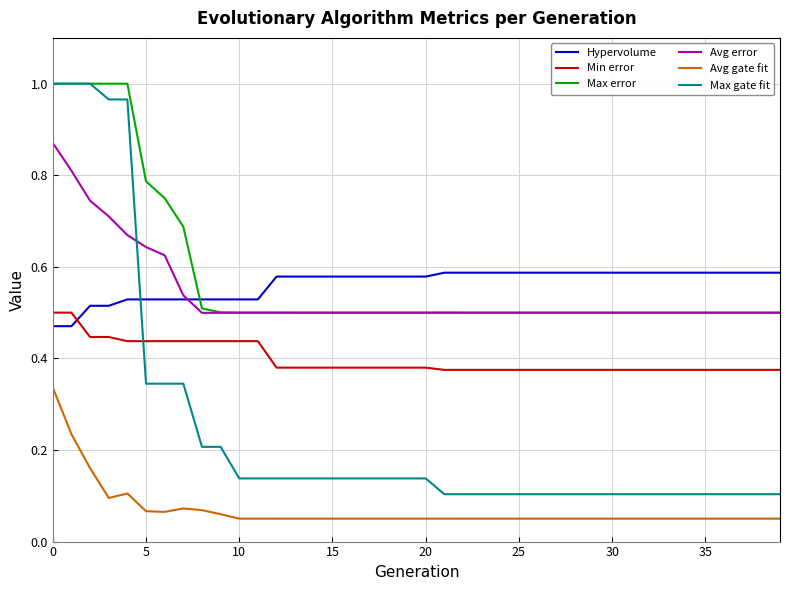

What is the sum of all Hypervolume values?

22.6